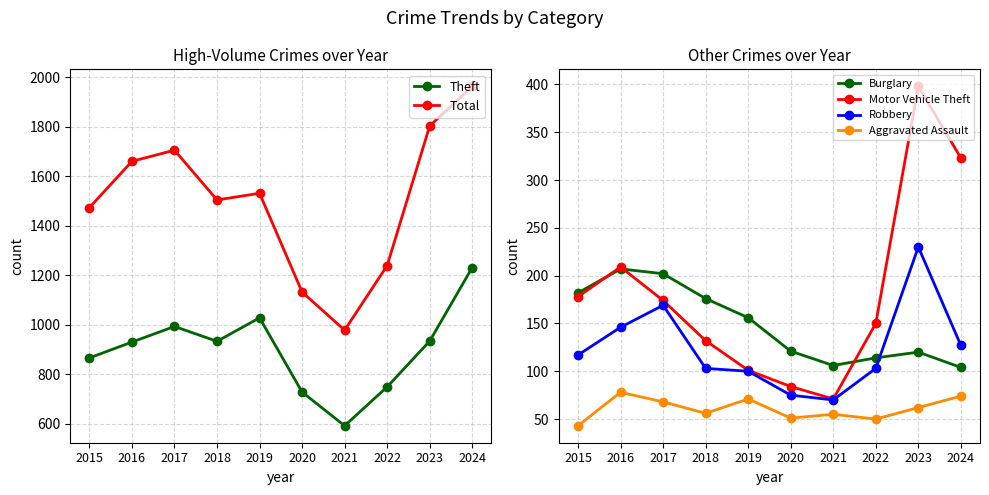

What is the value of the Aggravated Assault point at the 3rd from the left?

68